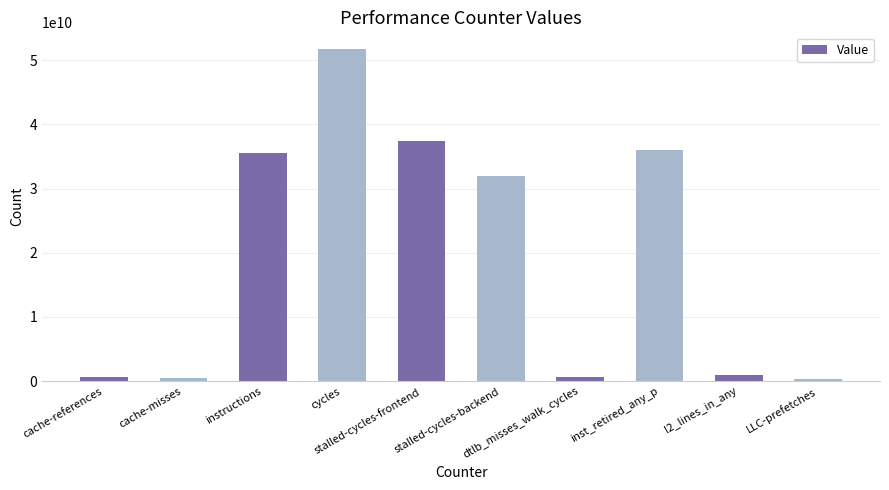

Where is the data nearest to the value 26024149378?

stalled-cycles-backend